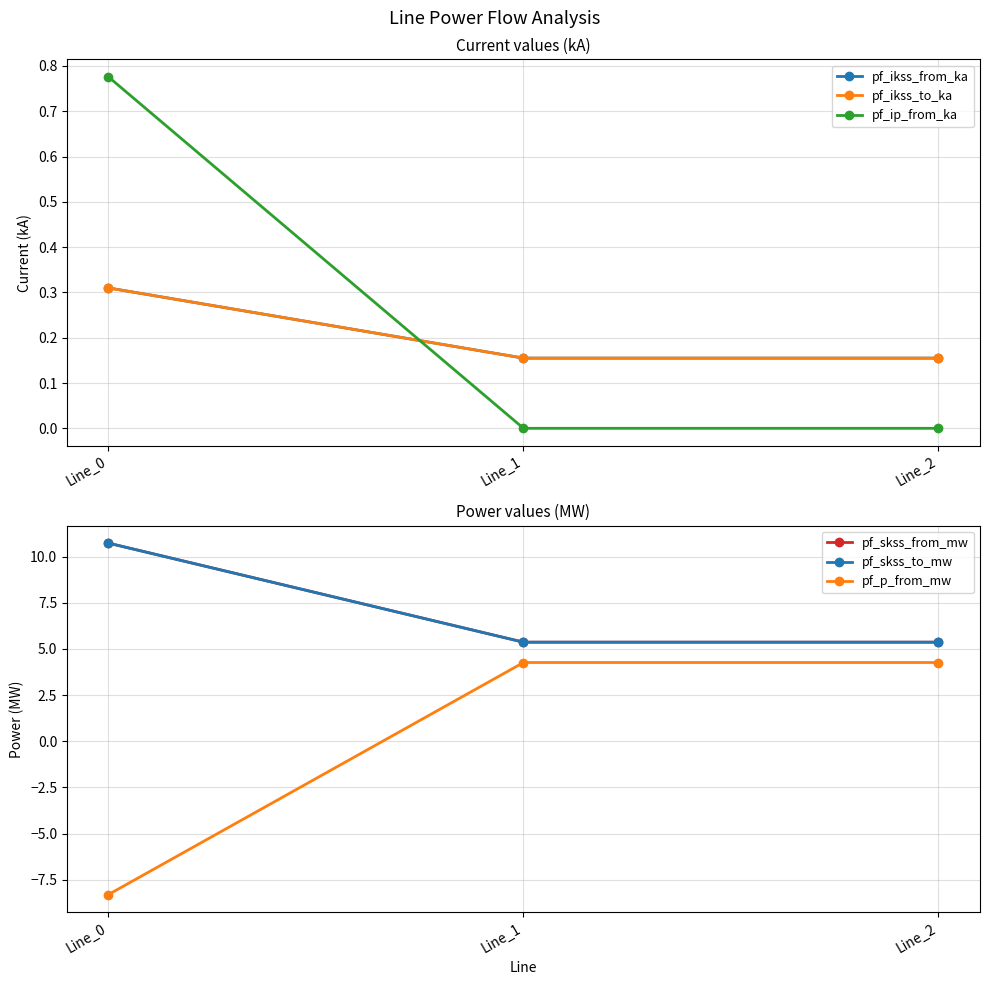

Between Line_1 and Line_2, which series saw the biggest shift?

pf_ikss_from_ka